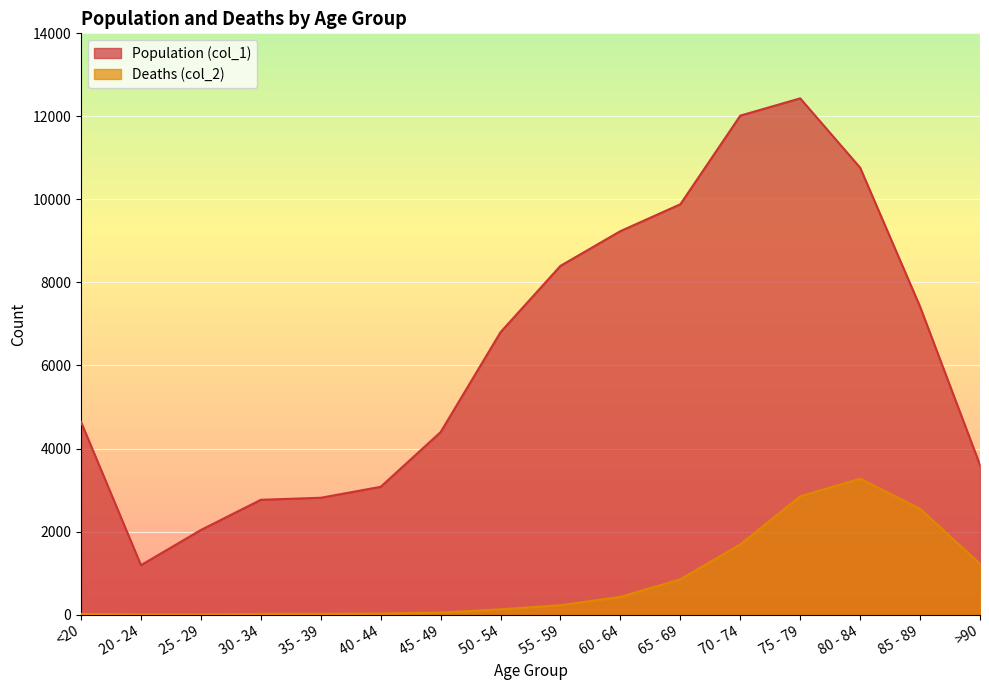

What is the highest value of the Deaths (col_2) series?

3273